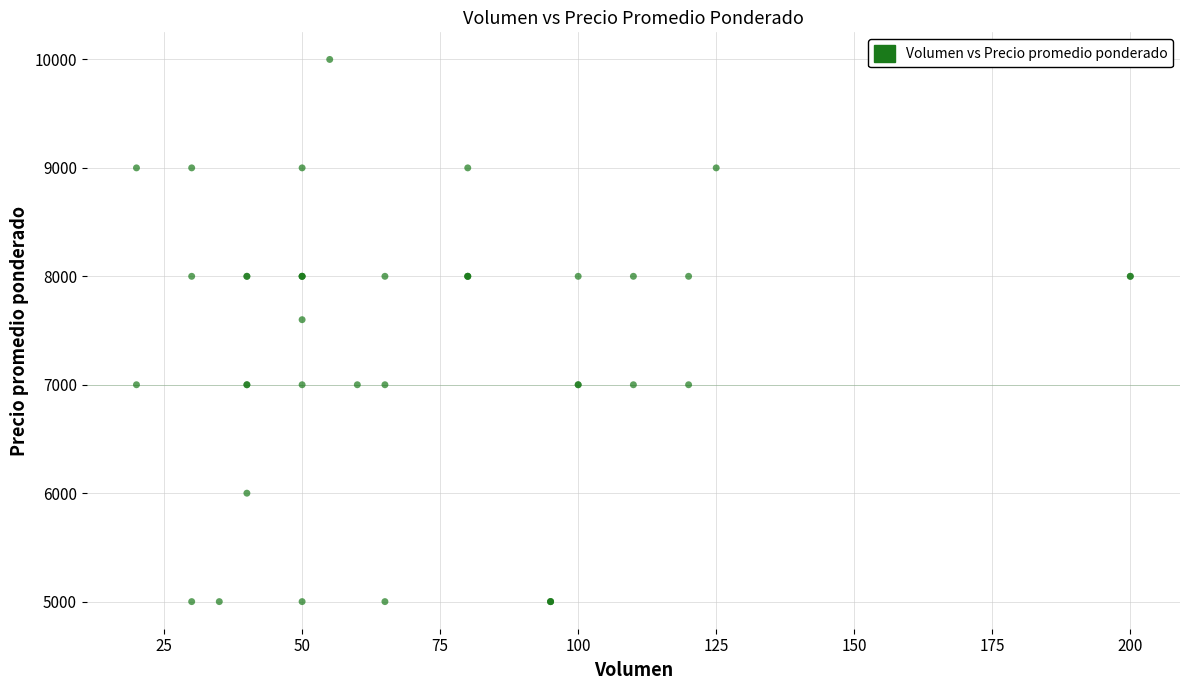

What Y value in the scatter plot is closest to 7500?

7600